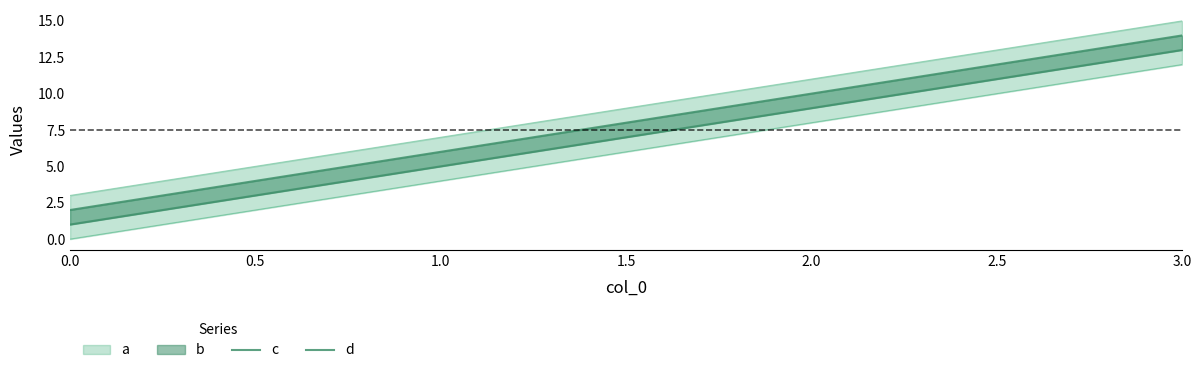

At how many categories does at least one series exceed 4?

3